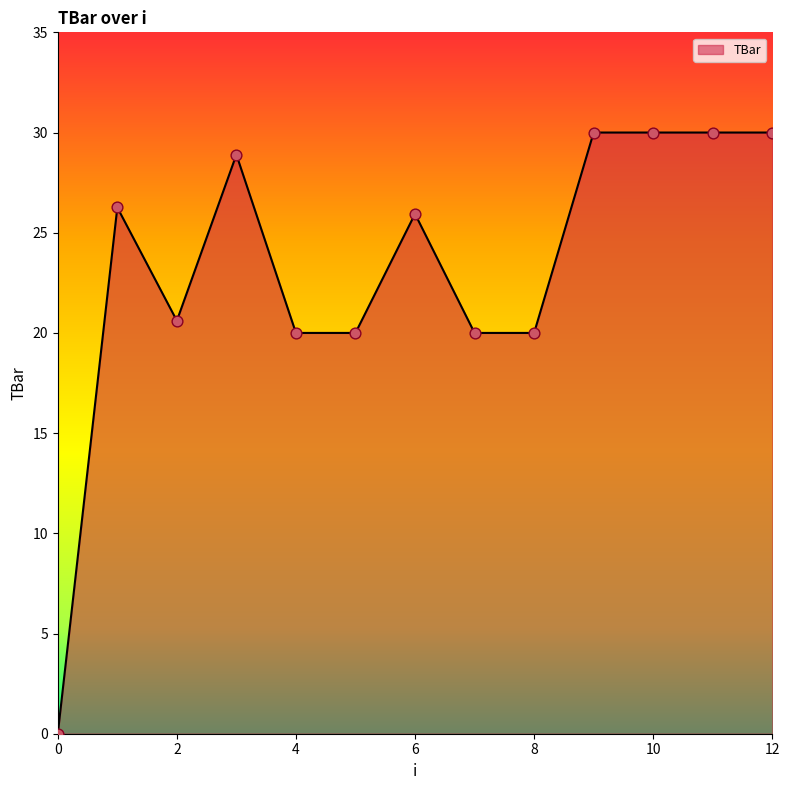

What is the difference between the maximum and minimum values?

30.0